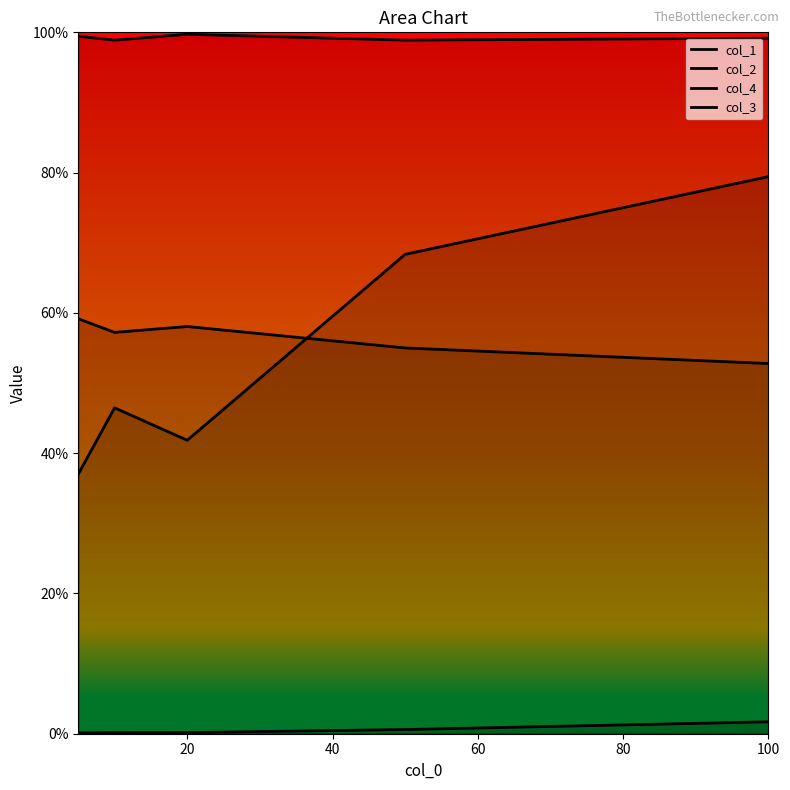

At which label does col_3 reach its minimum?

20